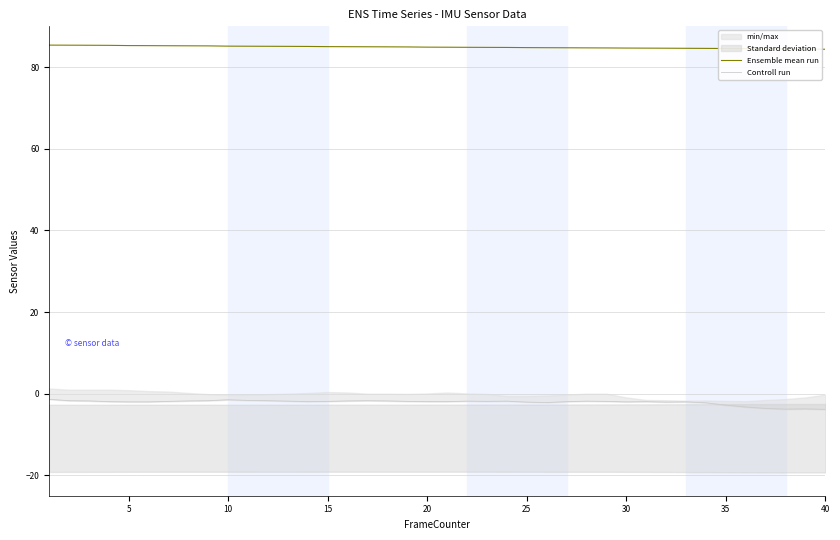

What is the approximate value of Ensemble mean run at 25?

84.8